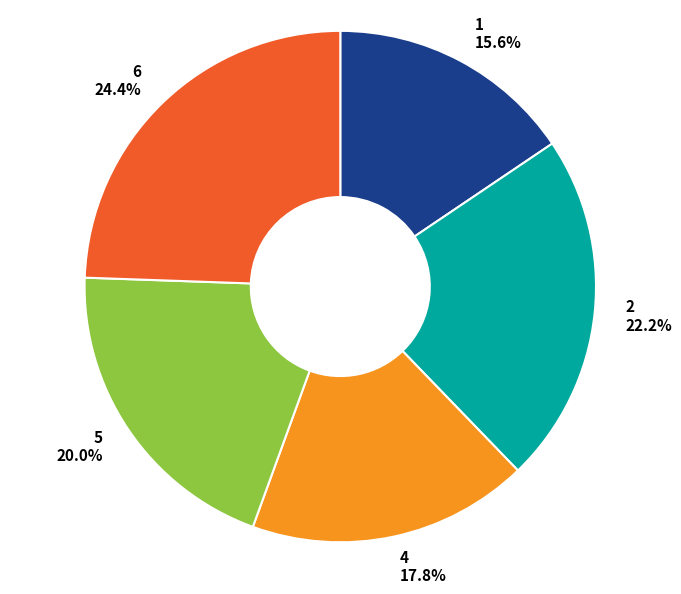

To the nearest percent, what is the combined percentage of 1 and 4?

33%